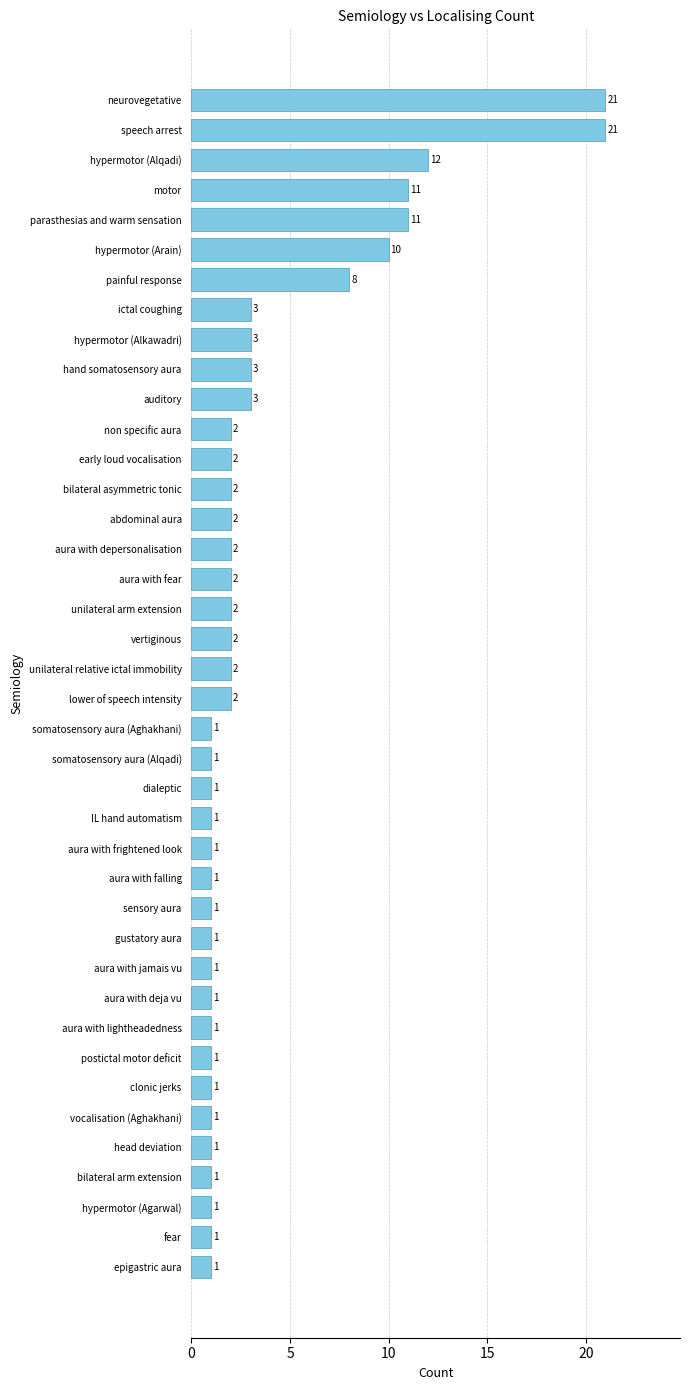

Is it true that the value at neurovegetative is 13?

False